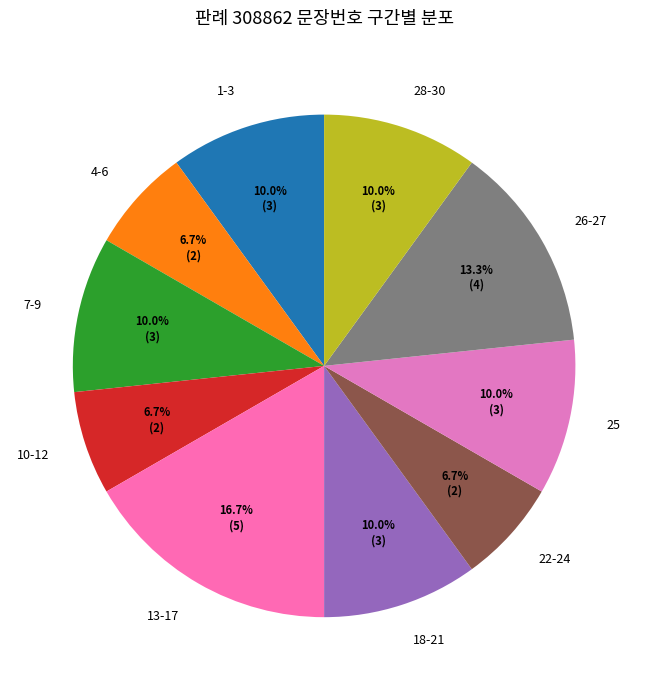

Approximately how many times larger is the value at 7-9 compared to 1-3?

1.0